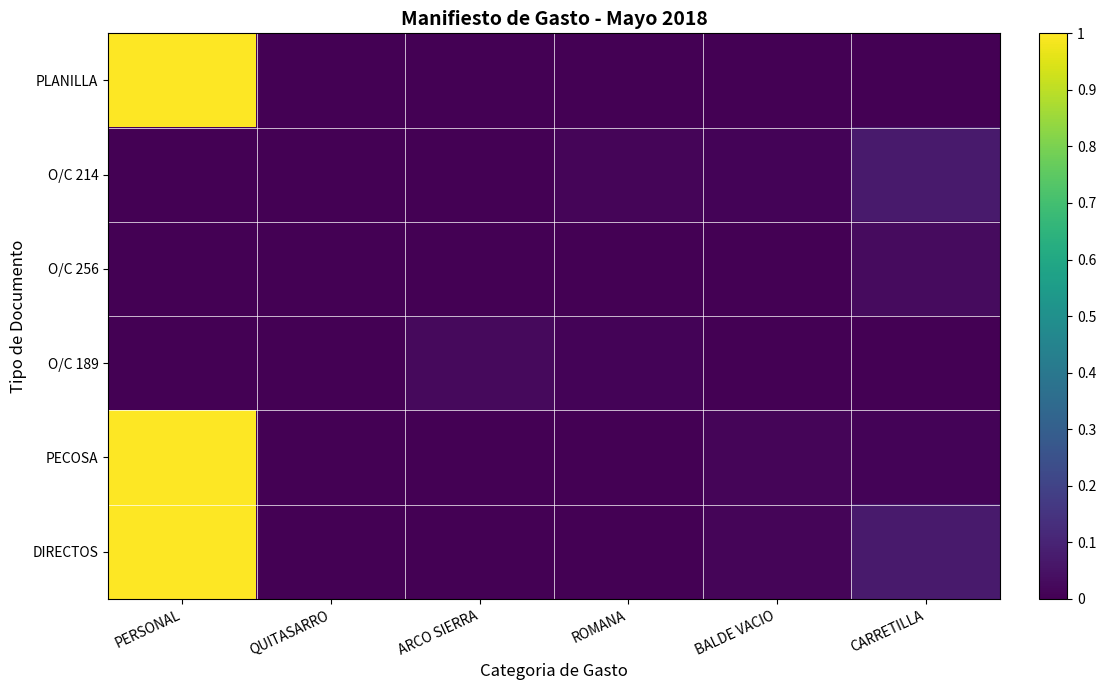

Reading left to right, list all the values displayed in this chart.

PLANILLA: PERSONAL=1.0	QUITASARRO=0.0	ARCO SIERRA=0.0	ROMANA=0.0	BALDE VACIO=0.0	CARRETILLA=0.0
O/C 214: PERSONAL=0.0	QUITASARRO=0.0	ARCO SIERRA=0.0	ROMANA=0.0	BALDE VACIO=0.0	CARRETILLA=0.1
O/C 256: PERSONAL=0.0	QUITASARRO=0.0	ARCO SIERRA=0.0	ROMANA=0.0	BALDE VACIO=0.0	CARRETILLA=0.0
O/C 189: PERSONAL=0.0	QUITASARRO=0.0	ARCO SIERRA=0.0	ROMANA=0.0	BALDE VACIO=0.0	CARRETILLA=0.0
PECOSA: PERSONAL=1.0	QUITASARRO=0.0	ARCO SIERRA=0.0	ROMANA=0.0	BALDE VACIO=0.0	CARRETILLA=0.0
DIRECTOS: PERSONAL=1.0	QUITASARRO=0.0	ARCO SIERRA=0.0	ROMANA=0.0	BALDE VACIO=0.0	CARRETILLA=0.1